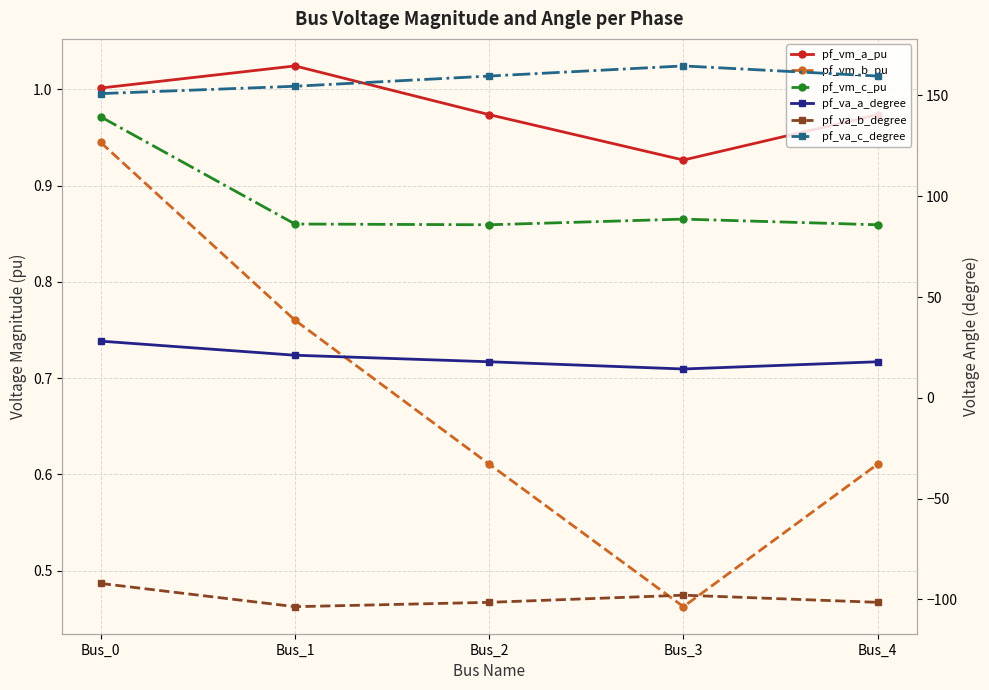

At which category does the chart reach its peak across all series?

Bus_3